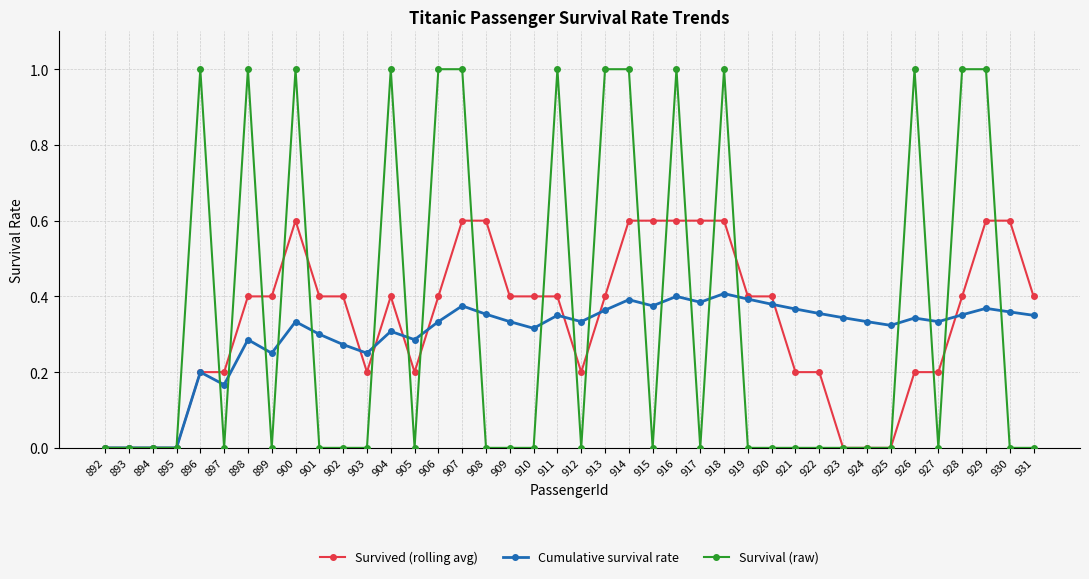

How many series are shown in this chart?

3